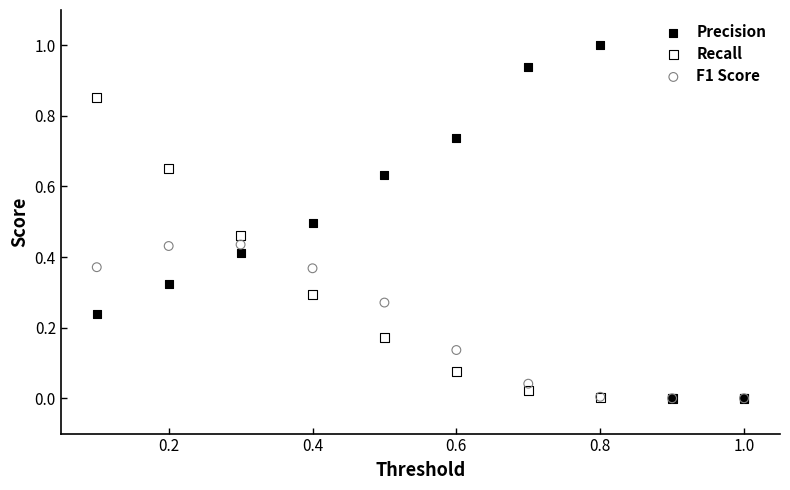

Which series contains the highest Y value?

Precision